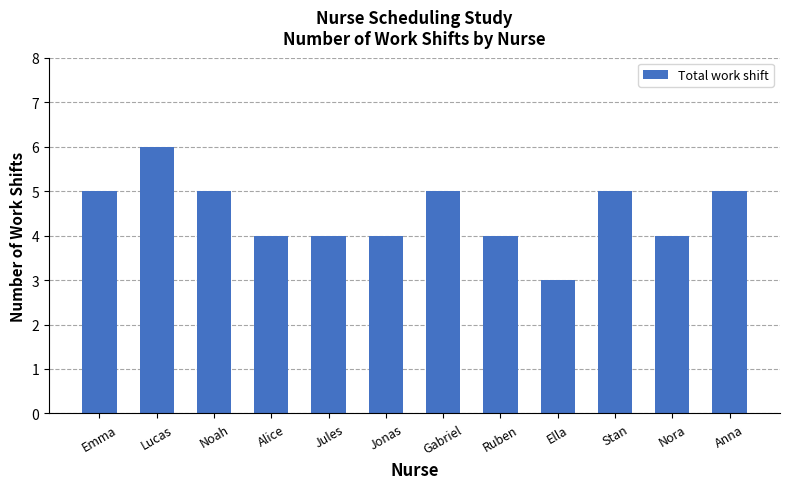

True or false: the data shows 5 at Emma.

True